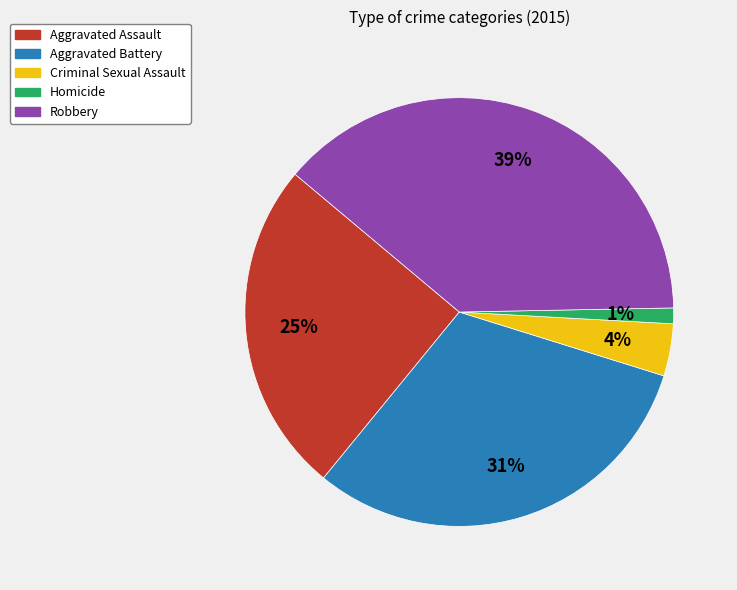

Is there any slice that represents more than half of the pie?

No